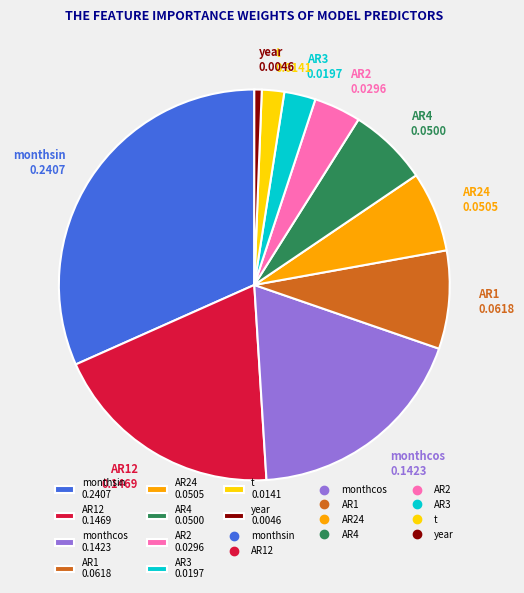

Which has a higher value, t 0.0141 or monthsin 0.2407?

monthsin 0.2407